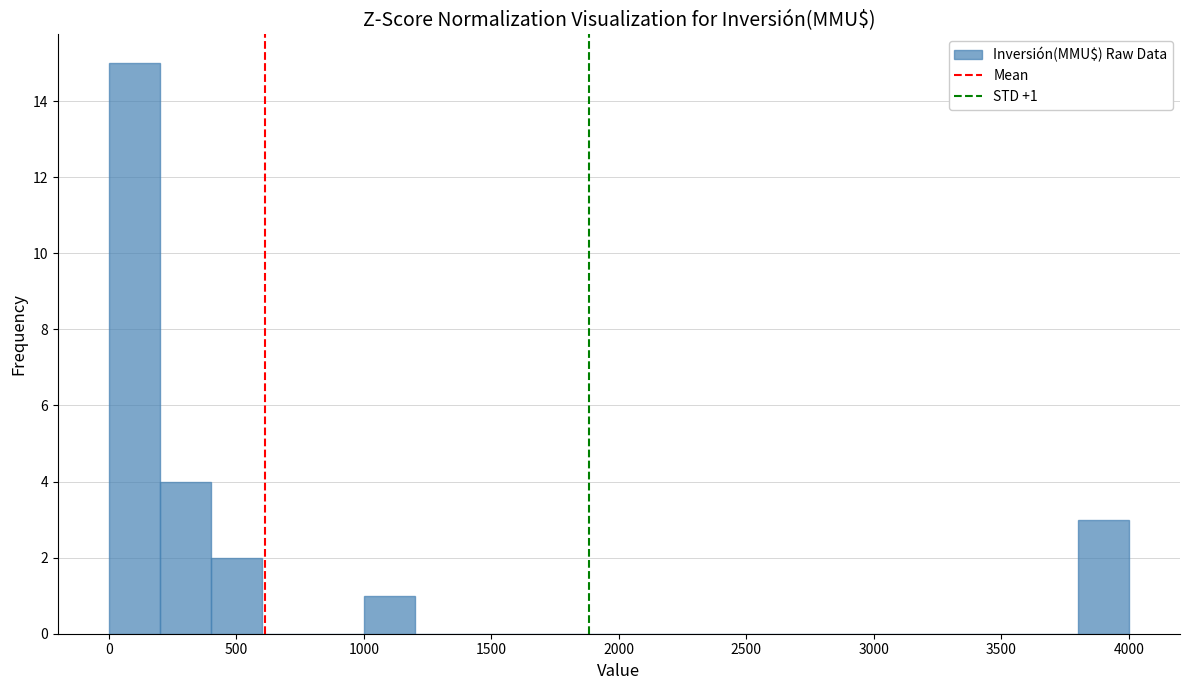

Which range on the x-axis has the tallest bar?

0 to 200